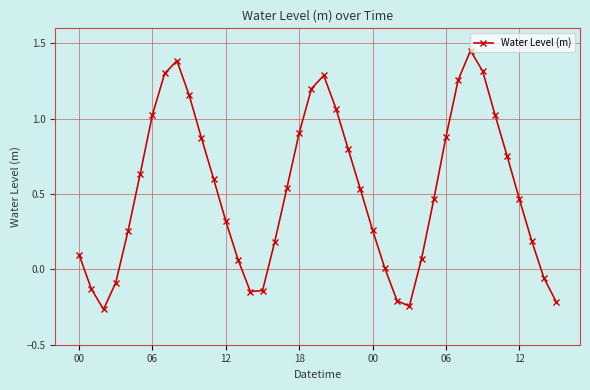

What is the sum of all values?

20.9